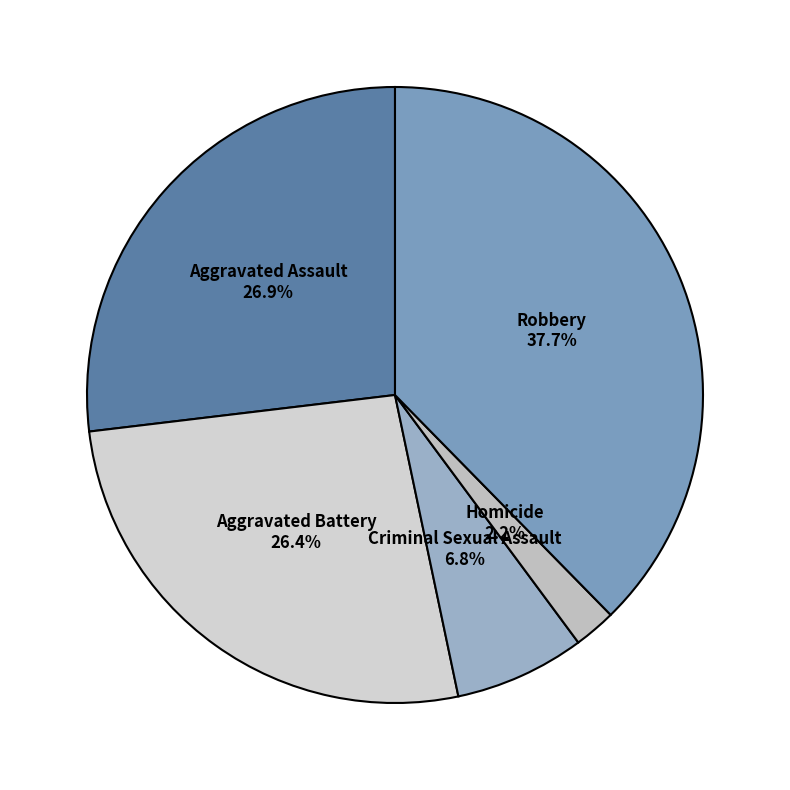

Does Aggravated Battery account for over 50% of the chart?

No